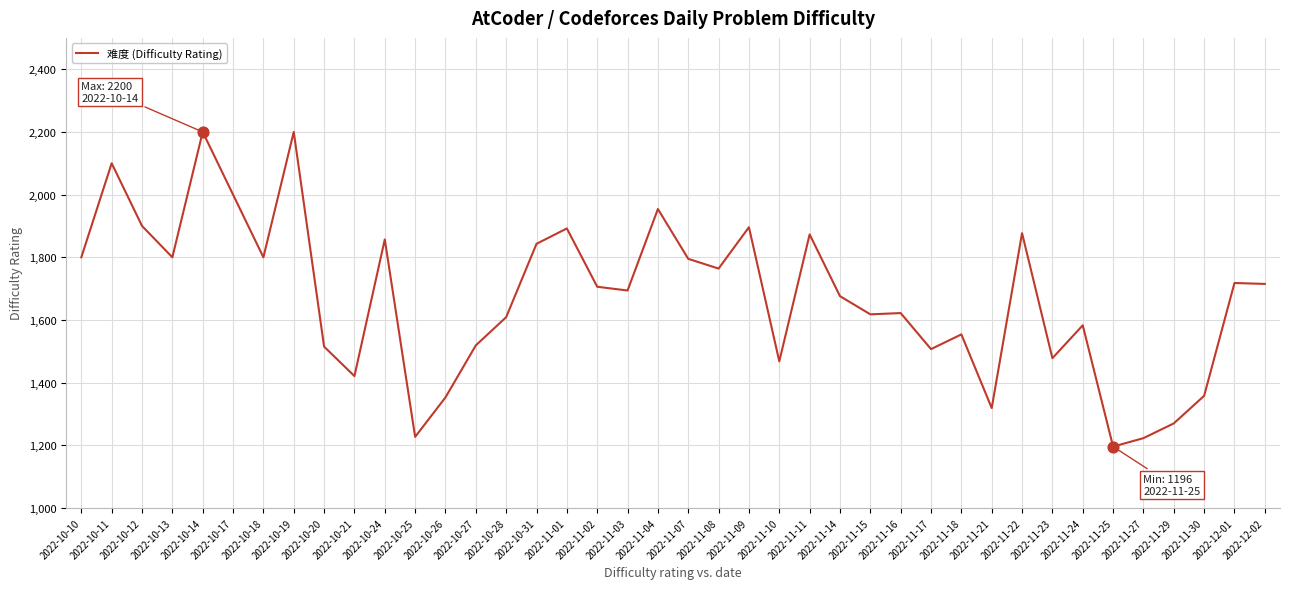

Approximately how many times larger is the value at 2022-10-11 compared to 2022-10-19?

1.0